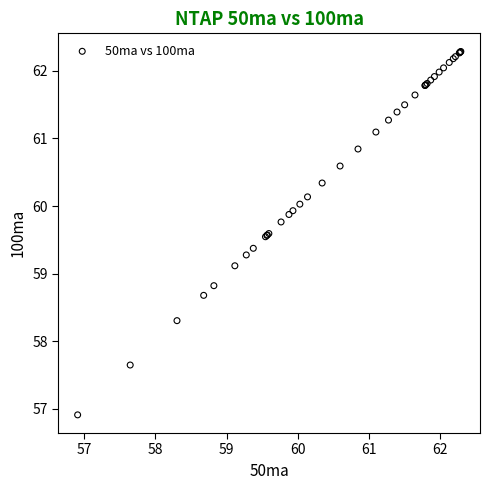

What Y value in the scatter plot is closest to 59?

59.1